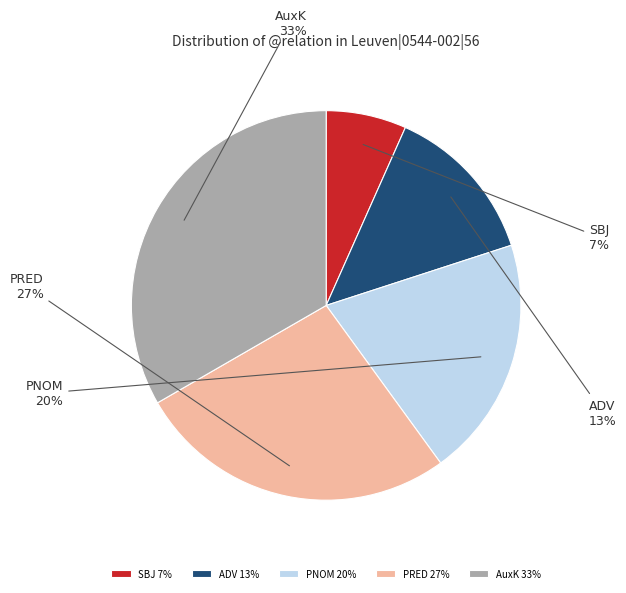

Rank the categories by value from lowest to highest.

SBJ, ADV, PNOM, PRED, AuxK